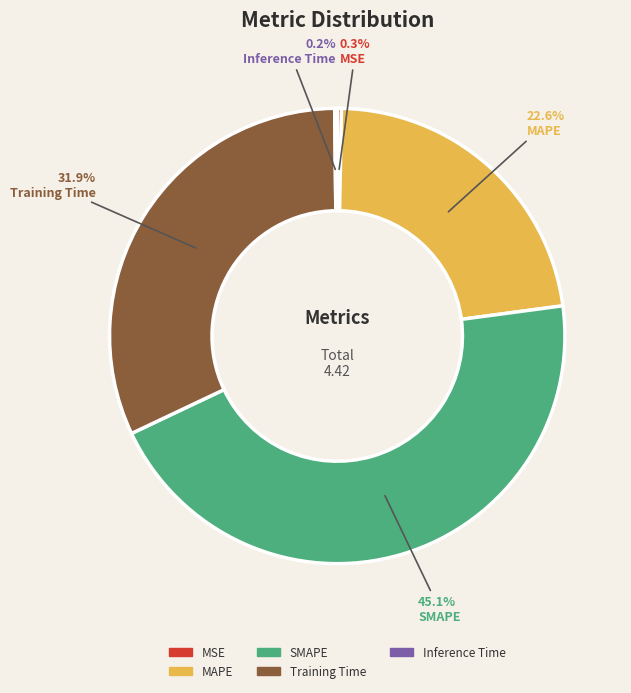

What percentage do Training Time and MAPE together represent?

54.4%